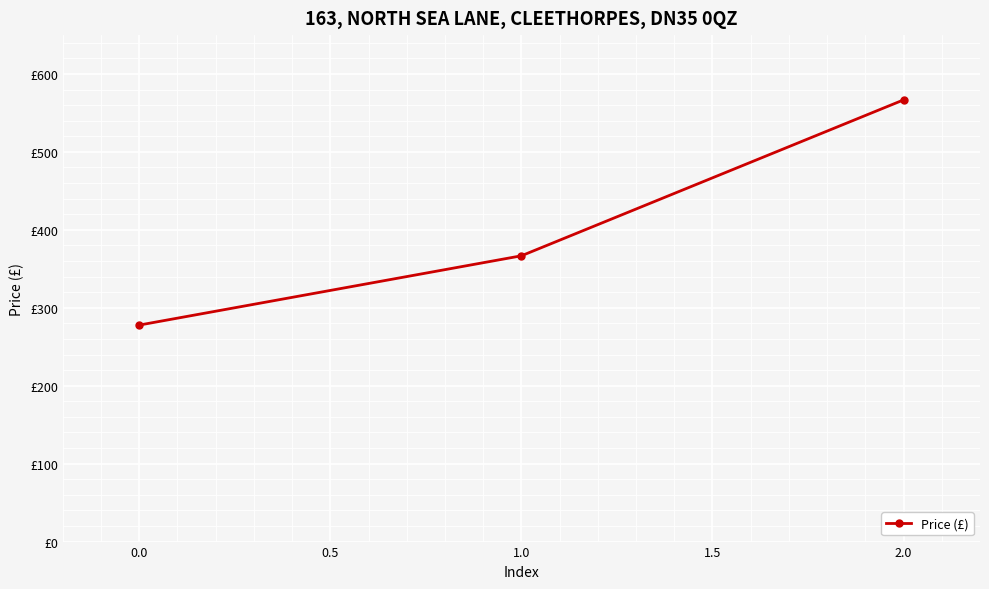

Does the chart have visible grid lines?

Yes